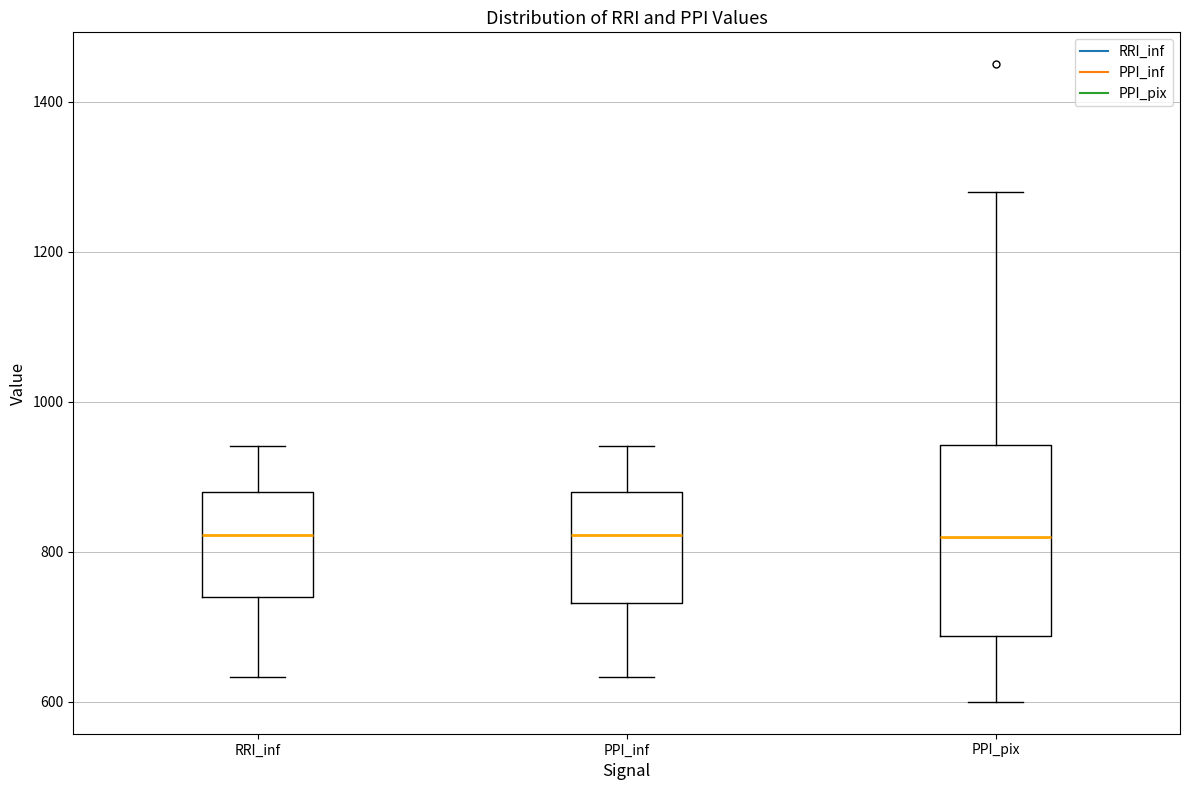

Reading left to right, read every box against the y-axis: the position of its median line, the range the box covers, and the ends of its whiskers. The values are not printed on the chart, so give them approximately, as read against the axis.

RRI_inf: median 820, box 740 to 880, whiskers 640 to 940
PPI_inf: median 820, box 740 to 880, whiskers 640 to 940
PPI_pix: median 820, box 680 to 940, whiskers 600 to 1280